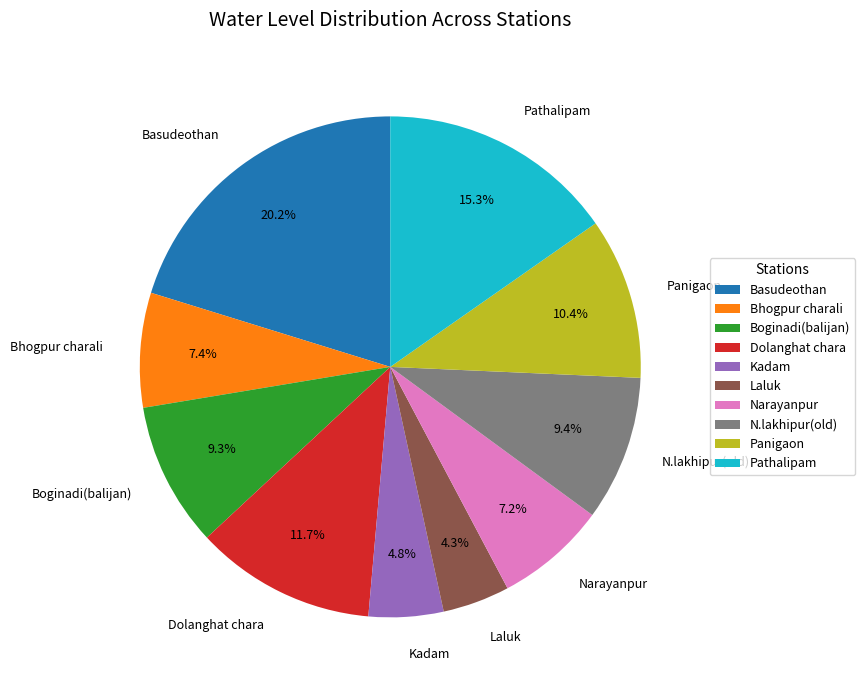

Count the number of slices in the pie.

10